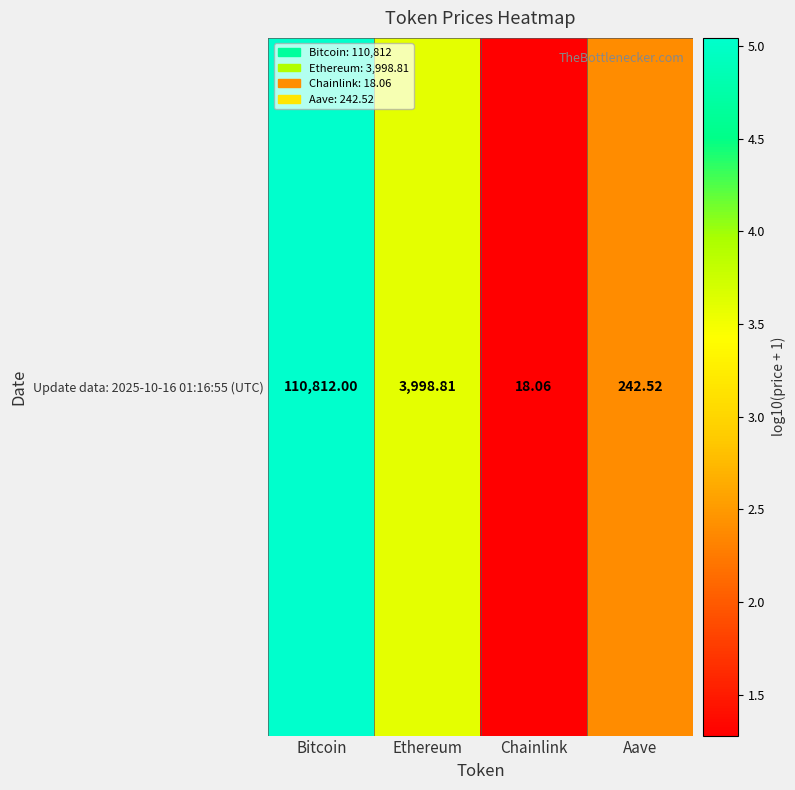

How many values exceed 3?

2